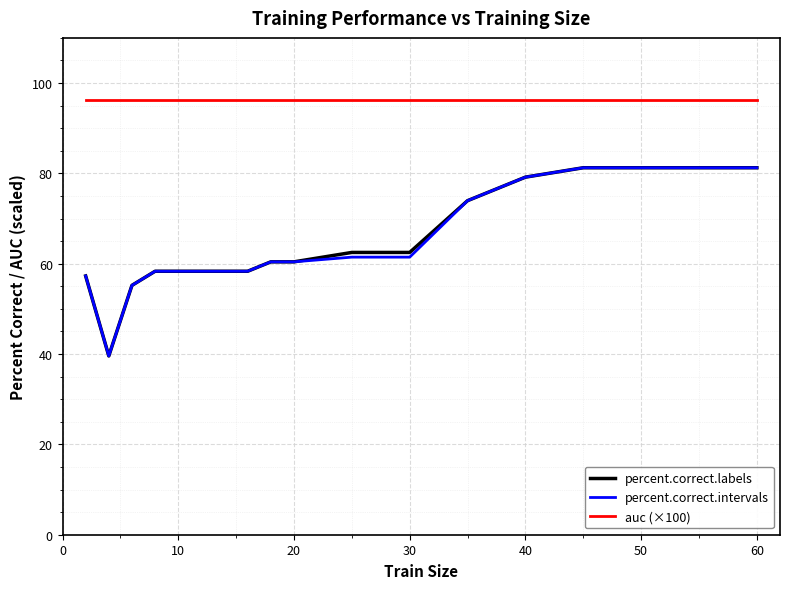

True or false: percent.correct.labels and auc (×100) cross at least once.

False